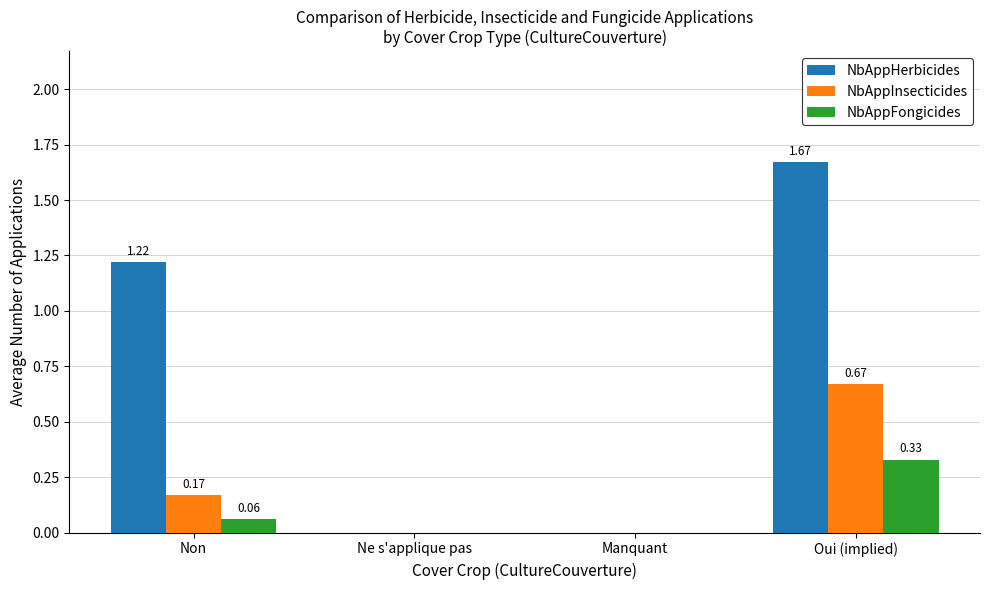

Which category has the highest value in the NbAppHerbicides series?

Oui (implied)